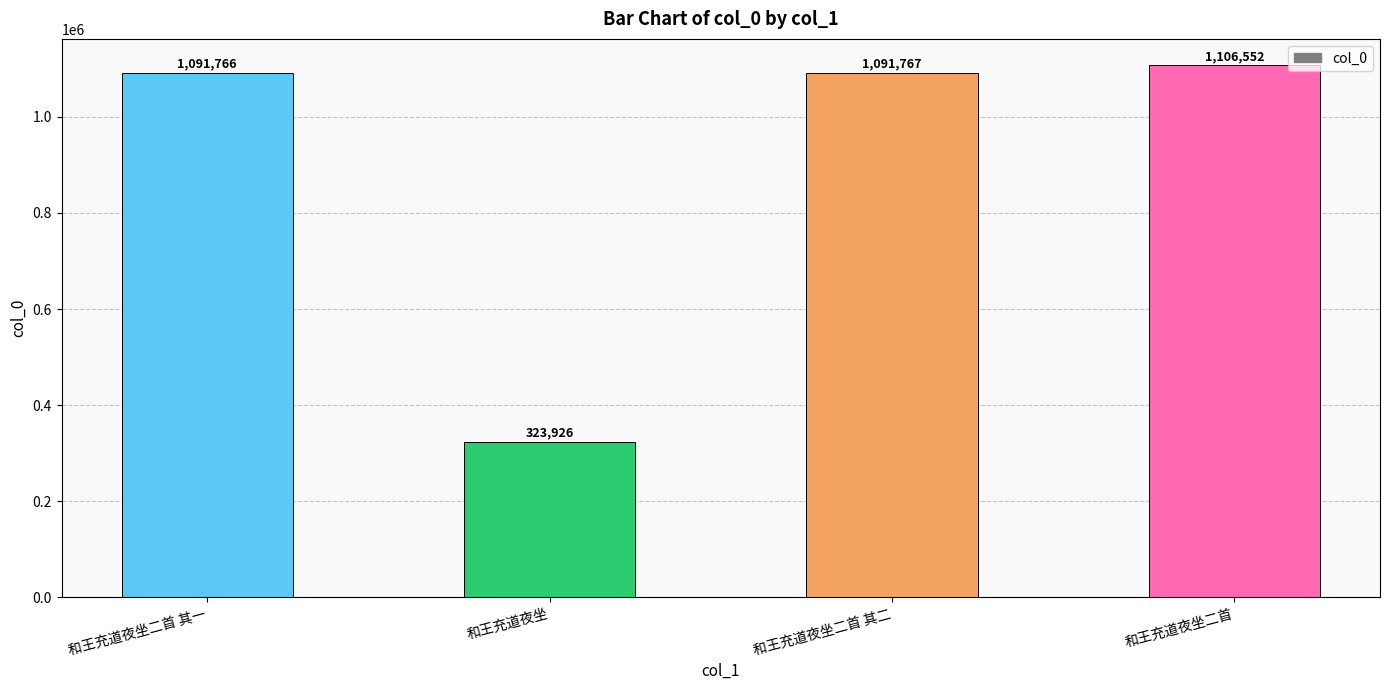

What is the average value?

903503